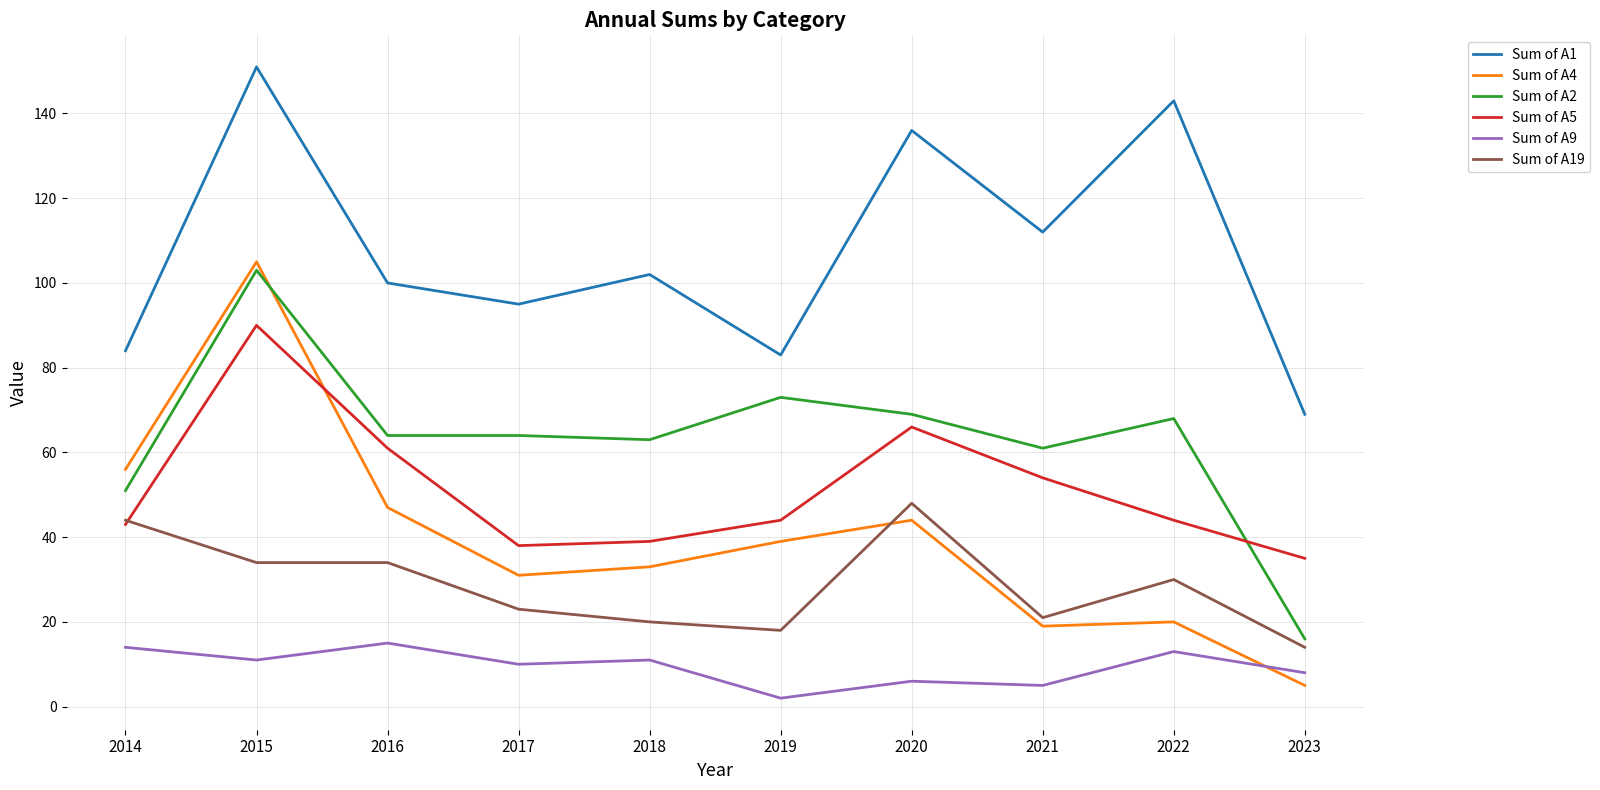

The Sum of A5 series shows 73 at 2021. True or false?

False